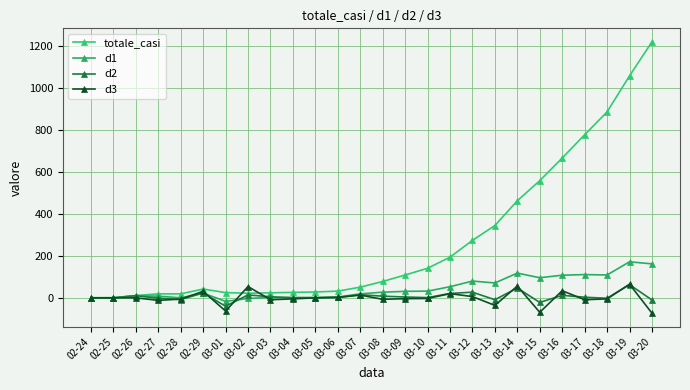

What is the value of the d2 point at the 25th from the left?

63